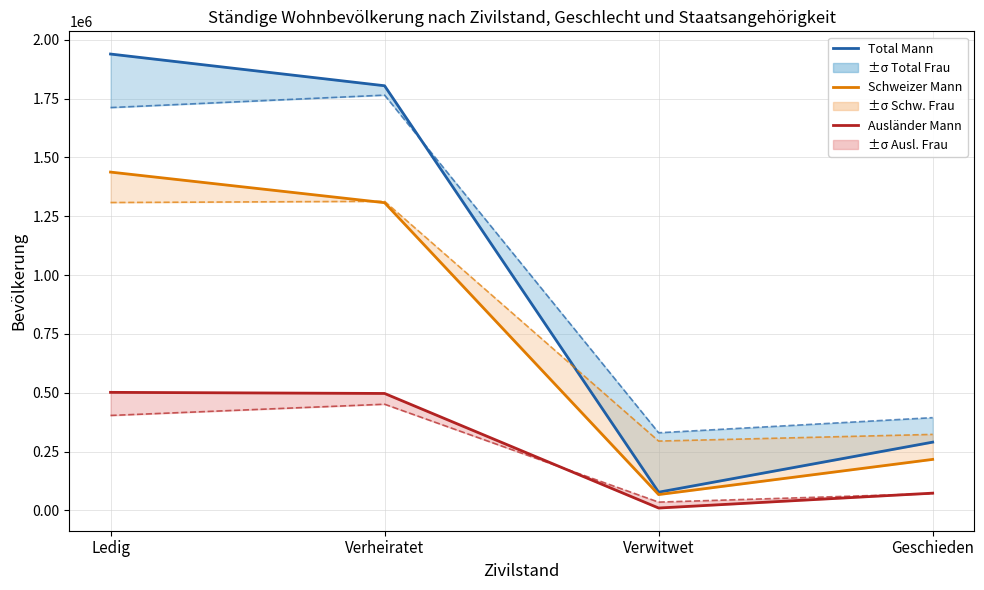

What is the highest value of the Total Frau series?

1764425